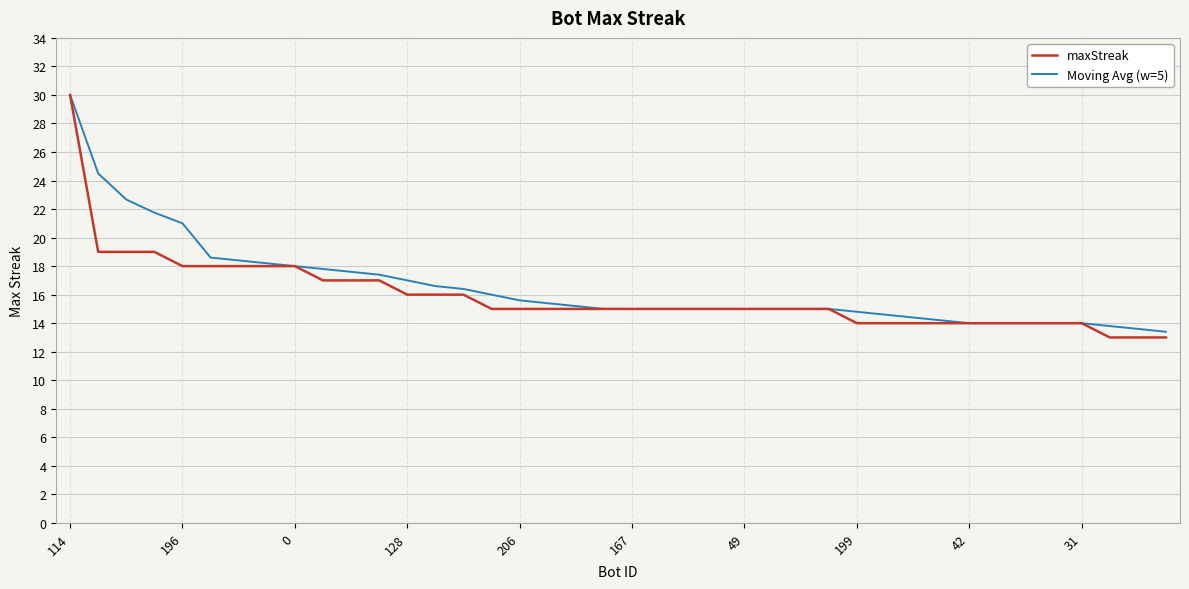

What are all the series names shown in the legend?

maxStreak, Moving Avg (w=5)